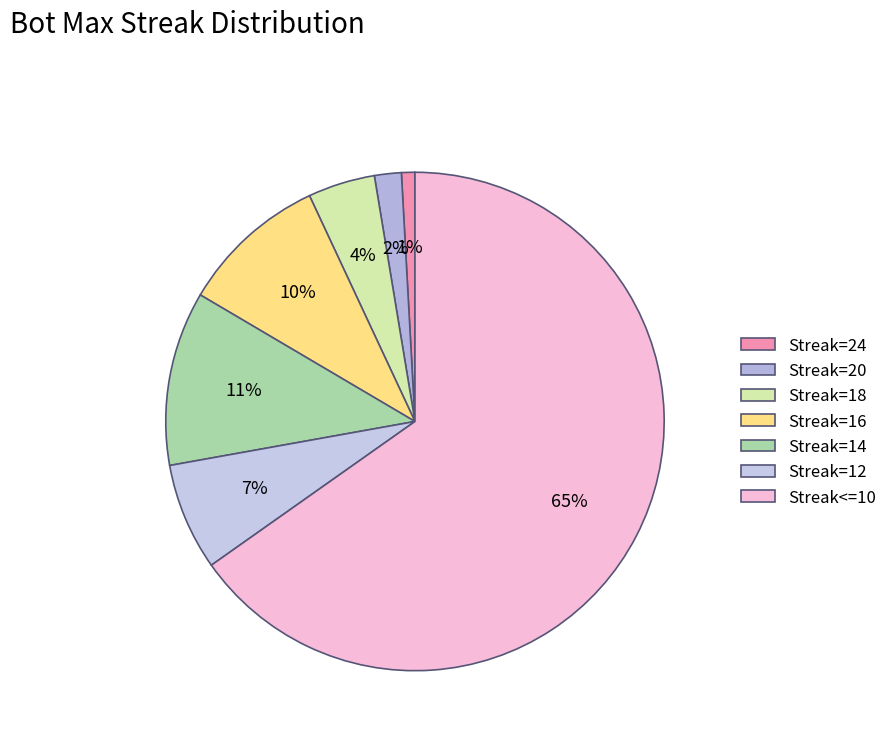

How many slices are in this pie chart?

7